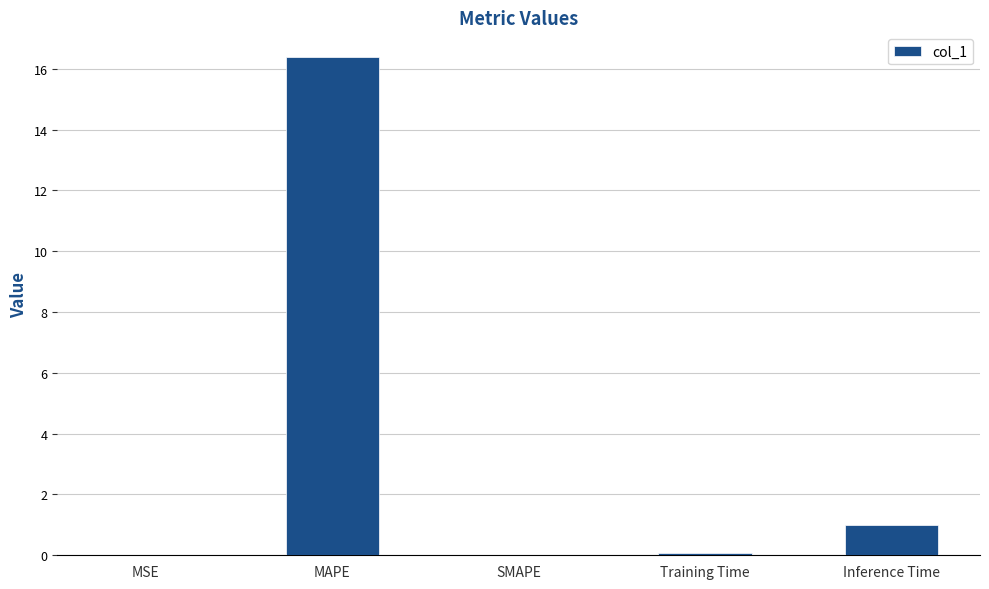

Which has a higher value, MAPE or Training Time?

MAPE